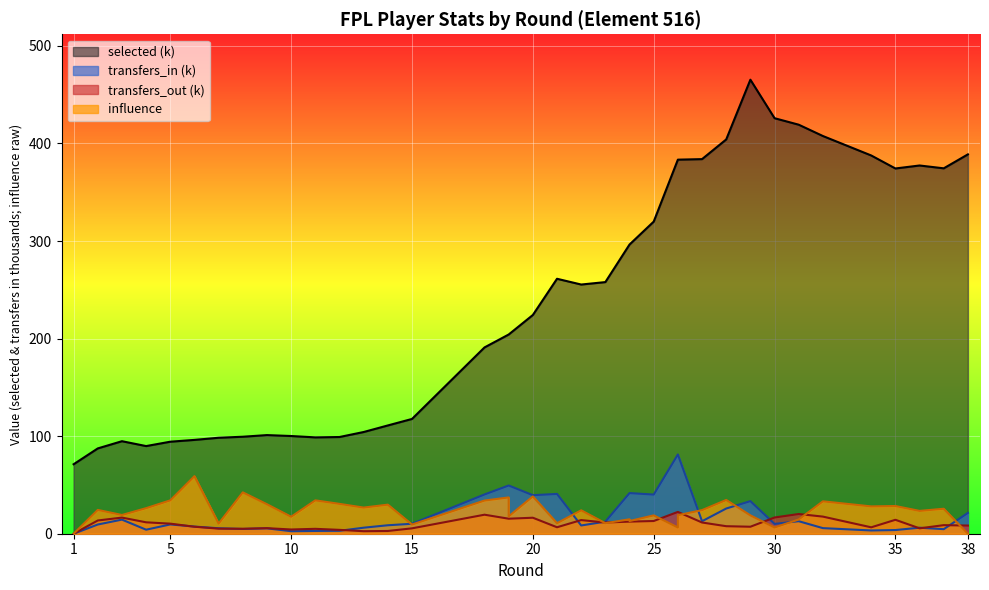

At which label does influence reach its minimum?

1